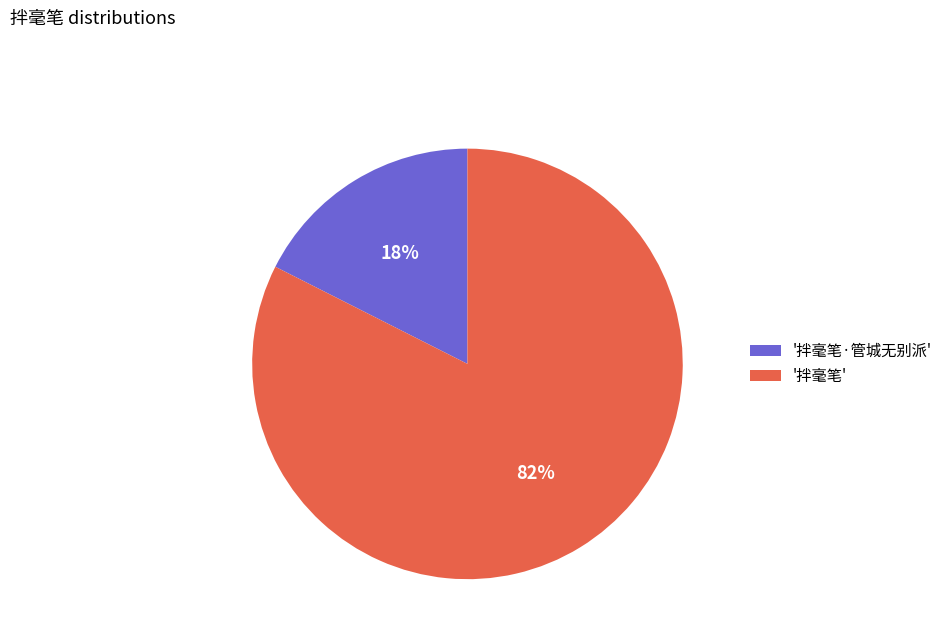

What percentage is the '拌毫笔·管城无别派' slice, to the nearest percent?

18%